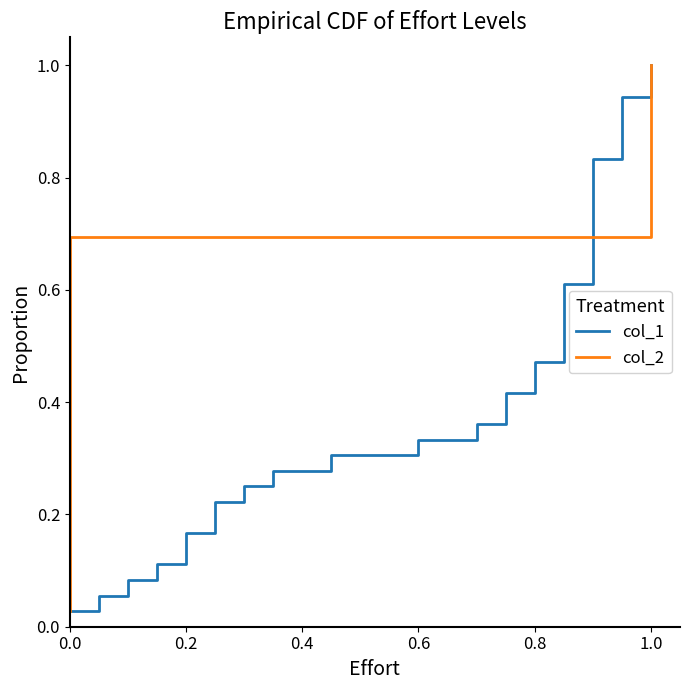

Is it true that col_2 equals 0.2 at 0.6?

False